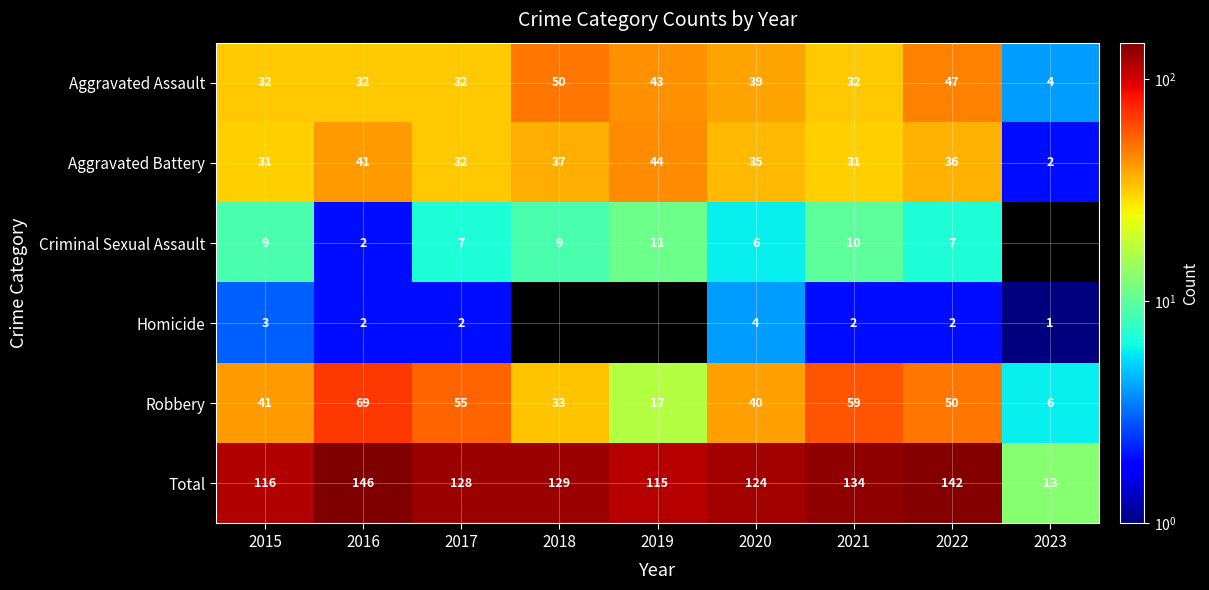

Rank the categories by Total value from lowest to highest.

2023, 2019, 2015, 2020, 2017, 2018, 2021, 2022, 2016